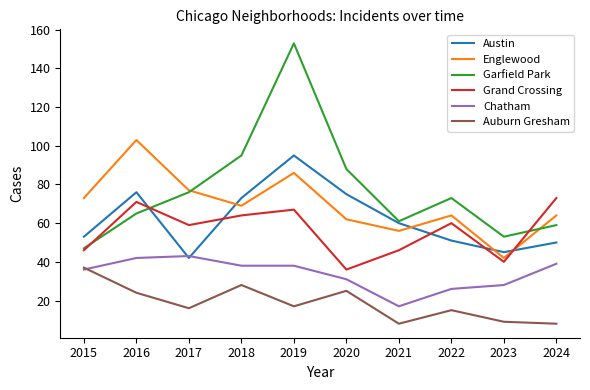

What value does the Chatham series have at 2020, to the nearest 5?

30